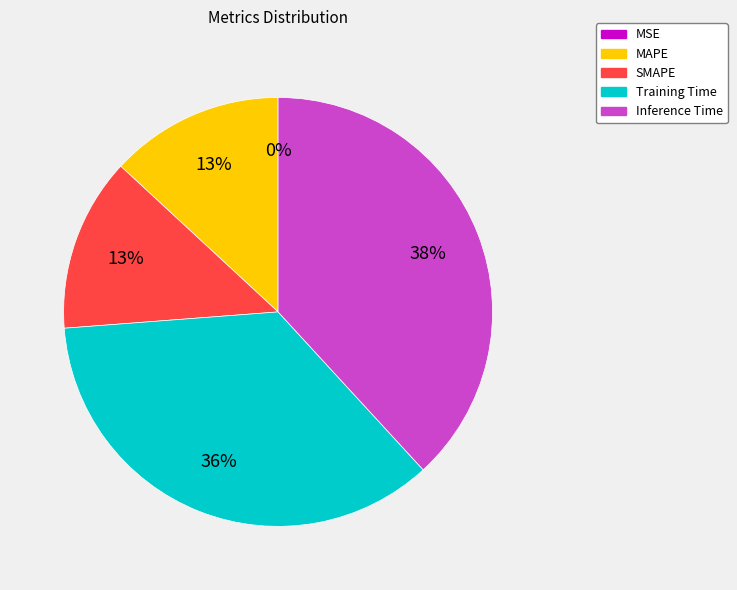

To the nearest percent, what is the average slice percentage?

20%